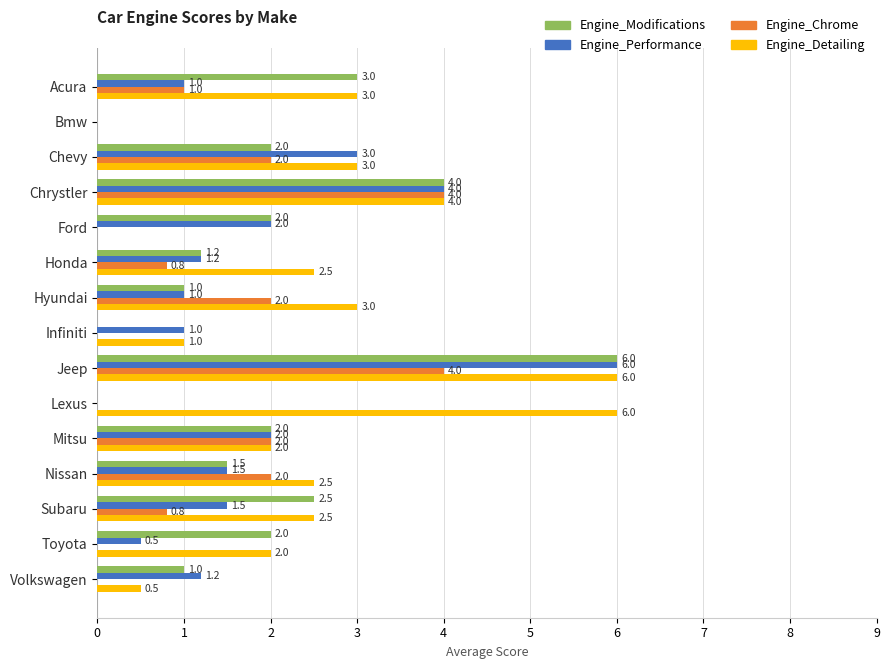

Is the value of Engine_Modifications at Chrystler greater than the value of Engine_Detailing at Honda?

Yes